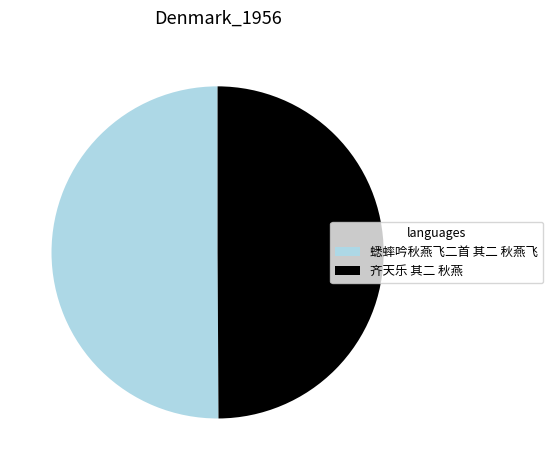

Combined, do 蟋蟀吟秋燕飞二首 其二 秋燕飞 and 齐天乐 其二 秋燕 account for over 50%?

Yes